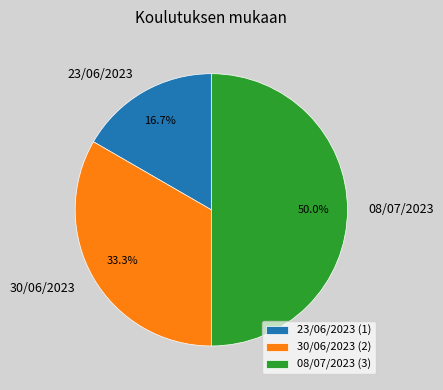

Does 23/06/2023 account for over 50% of the chart?

No